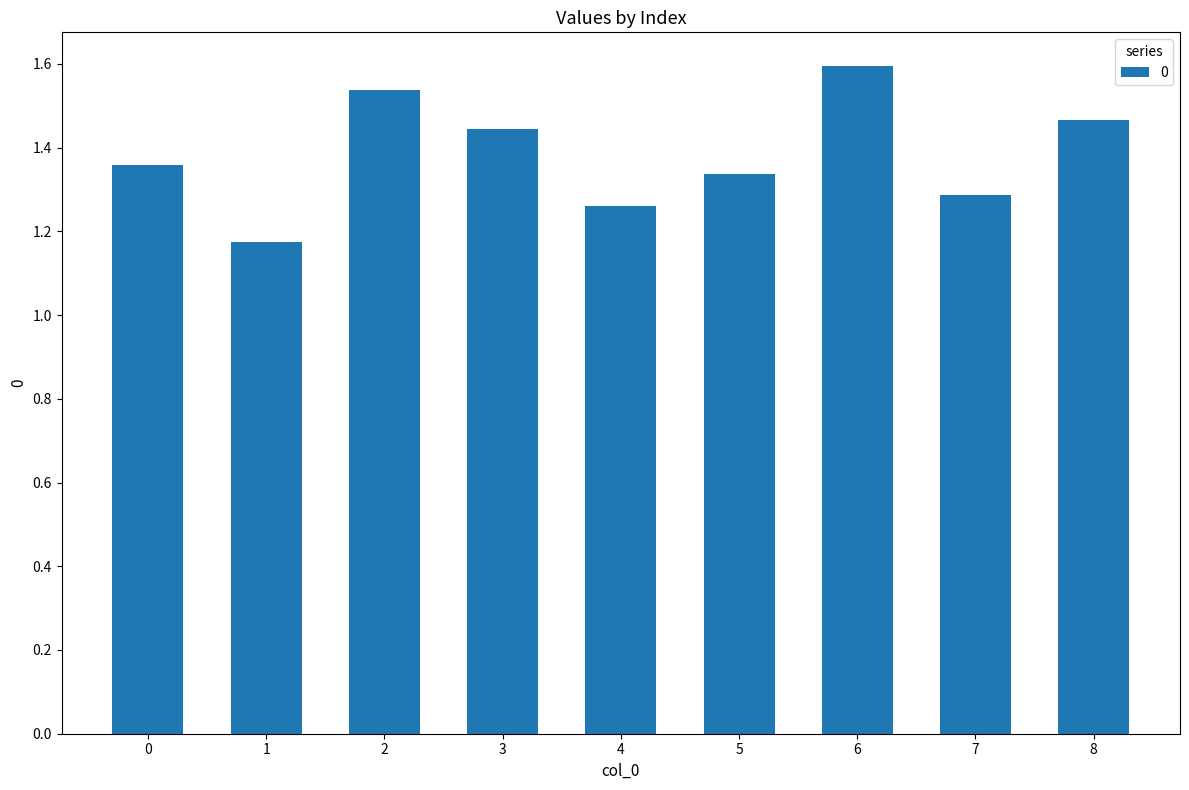

What is the value of the 7th bar from the left?

1.6